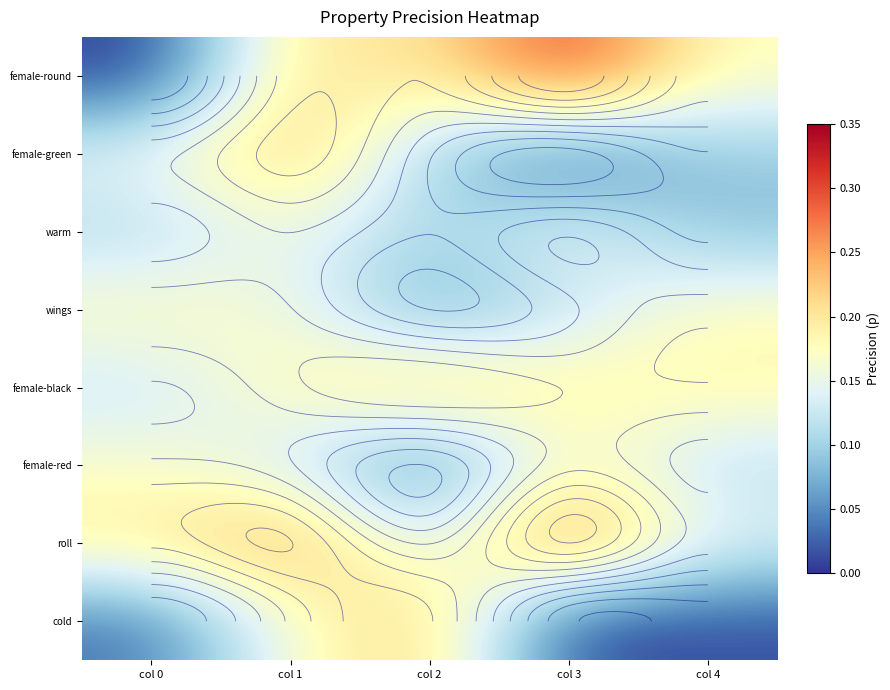

Count the number of data series in this chart.

8